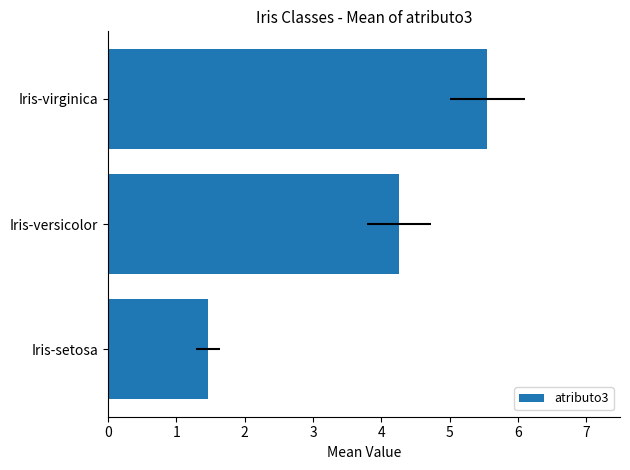

Read the value at Iris-virginica.

5.6